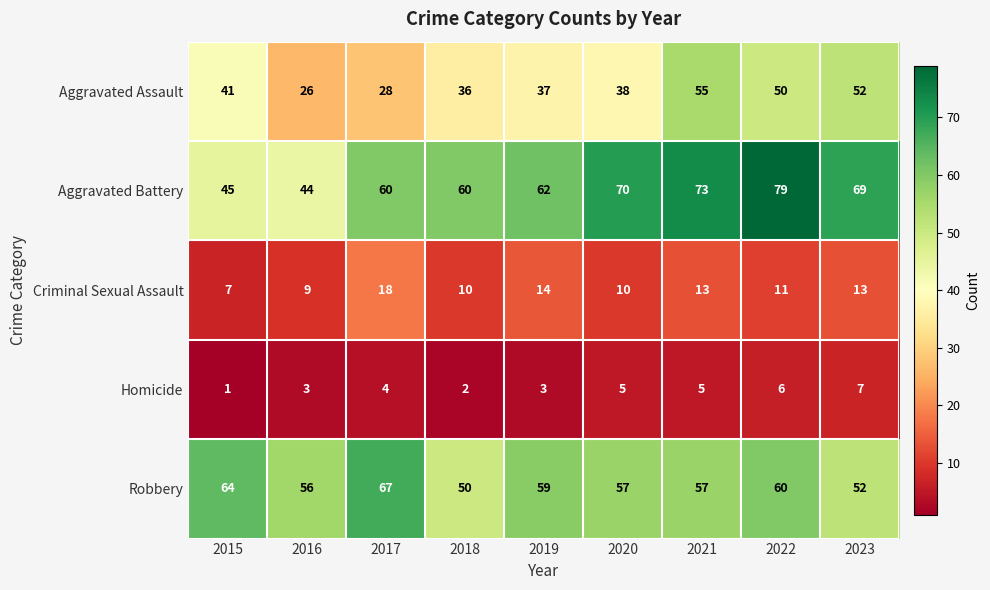

What is the difference between the highest and lowest values at 2017?

63